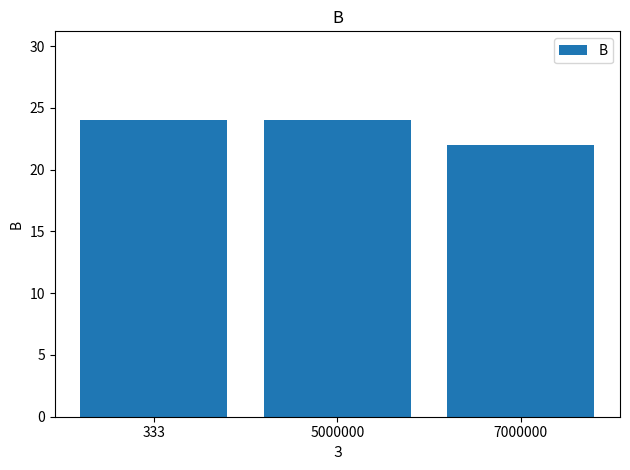

True or false: the data shows 22 at 7000000.

True